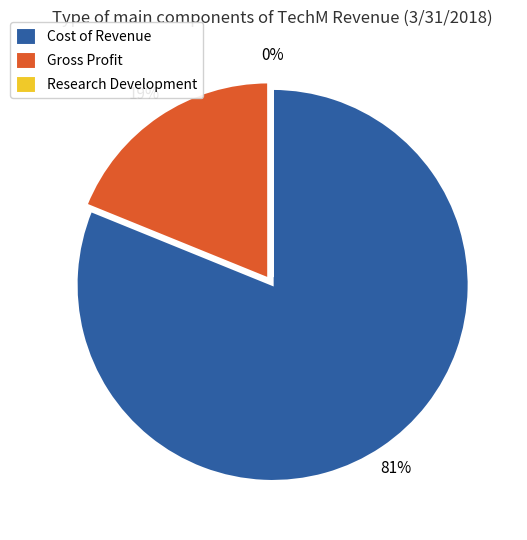

The Gross Profit slice represents 5% of the pie. True or false?

False